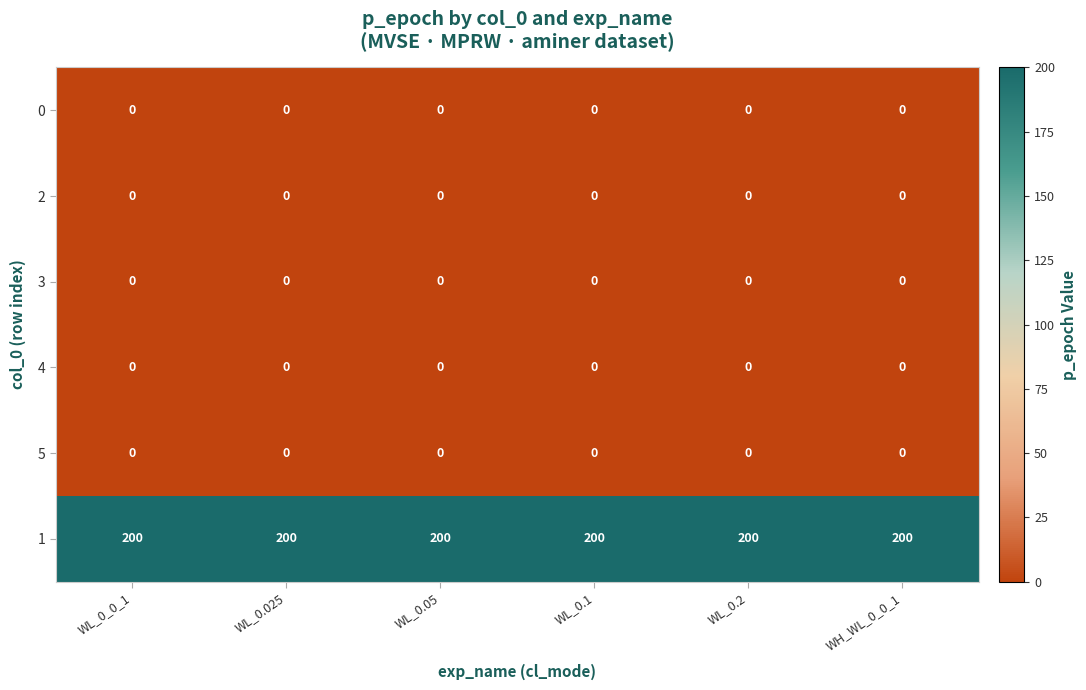

What is the total value across all series at WL_0.05?

200